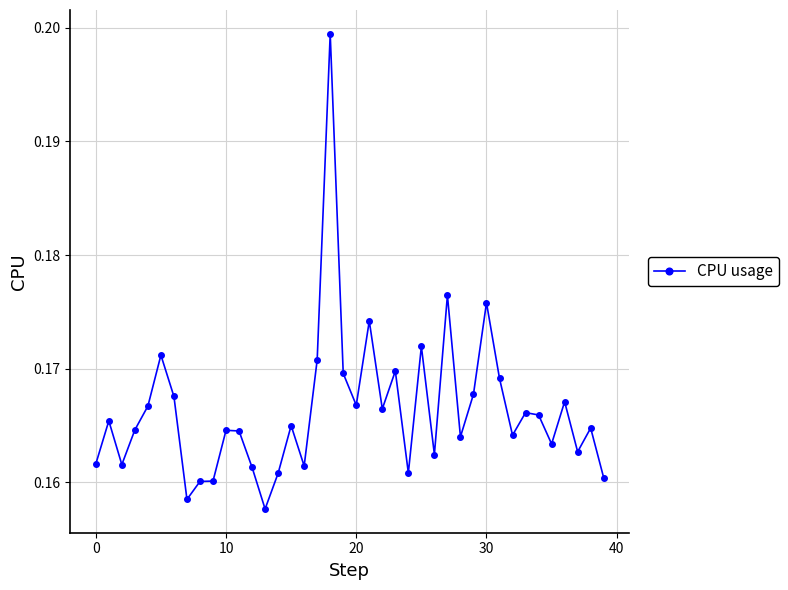

True or false: the data has more than 2 interior local peaks.

True